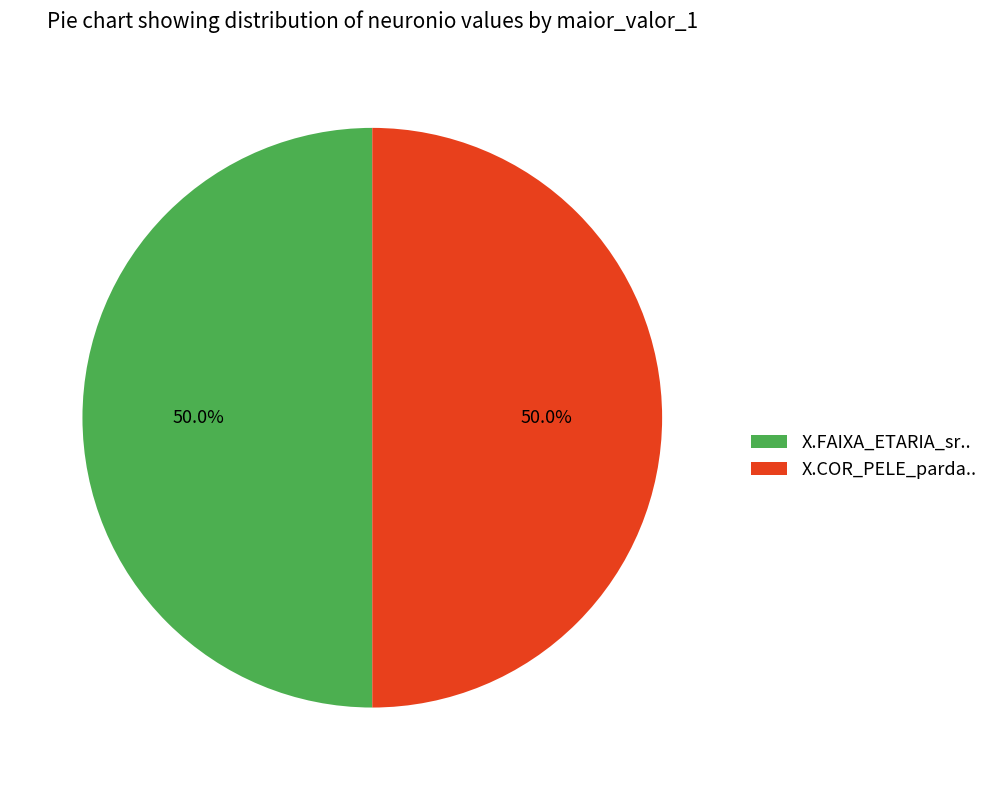

To the nearest percent, what is the combined percentage of X.COR_PELE_parda.. and X.FAIXA_ETARIA_sr..?

100%